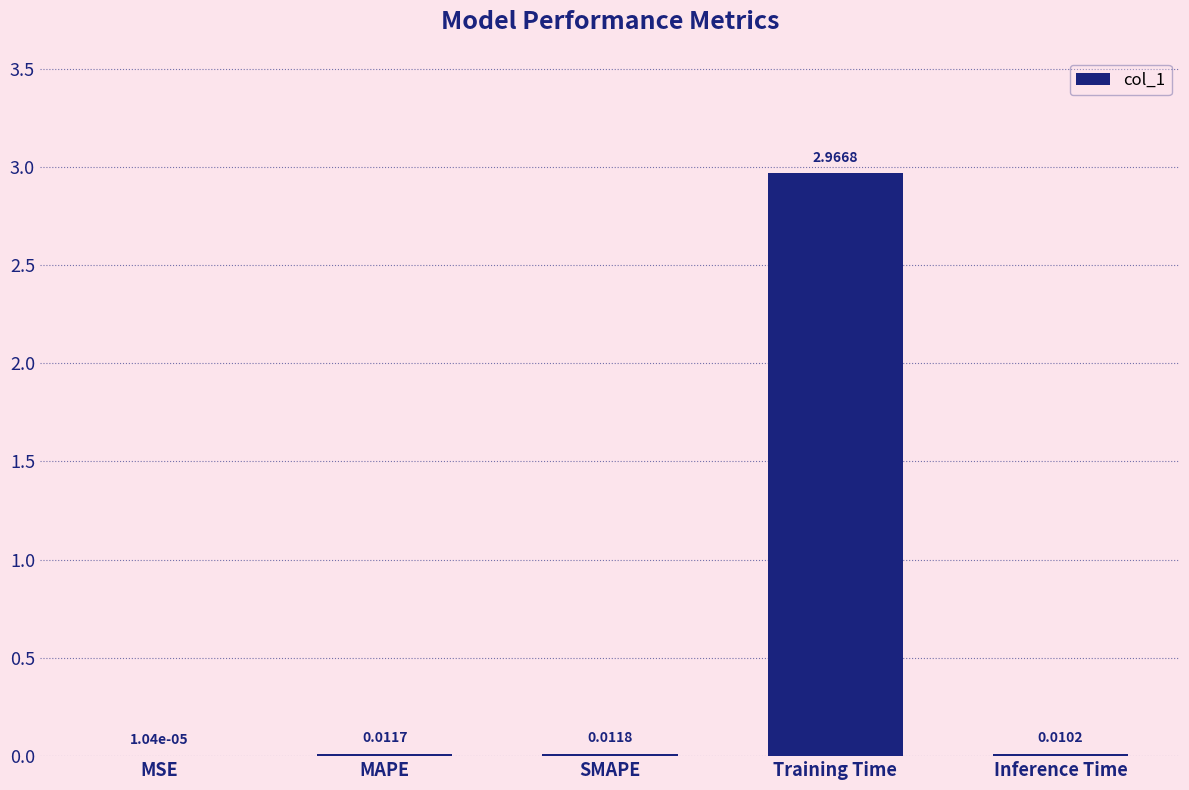

What is the change in value from MSE to Training Time?

+3.0